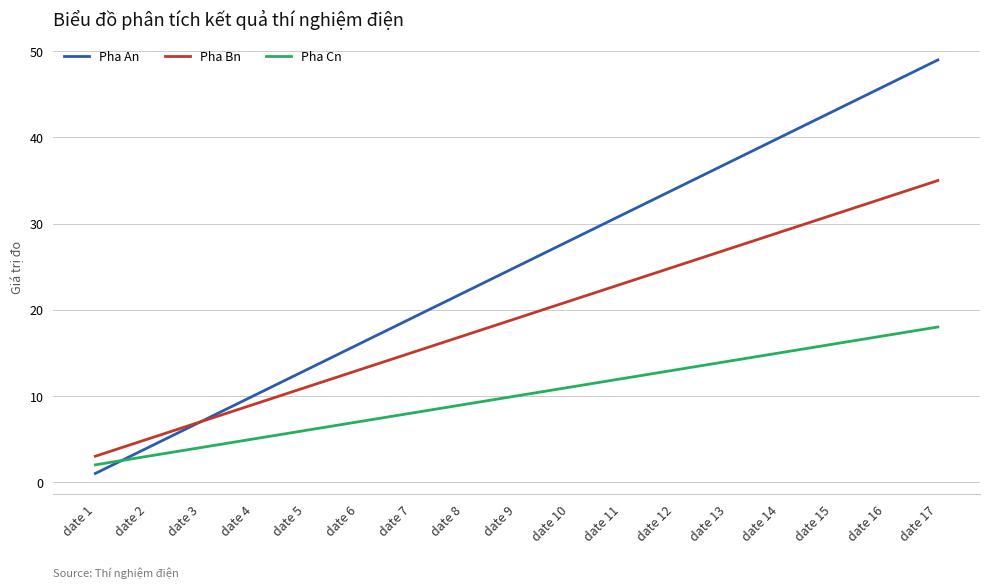

What is the difference between the maximum and second lowest values in the Pha Cn series?

15